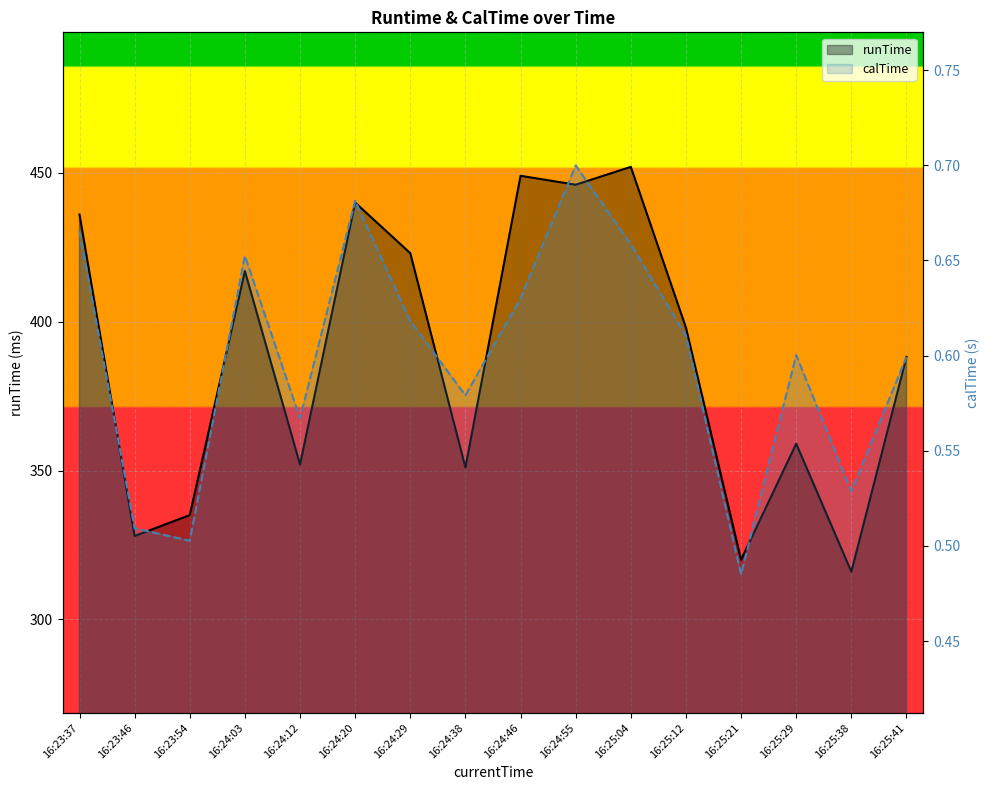

List the labels in order of runTime value, smallest first.

16:25:38, 16:25:21, 16:23:46, 16:23:54, 16:24:38, 16:24:12, 16:25:29, 16:25:41, 16:25:12, 16:24:03, 16:24:29, 16:23:37, 16:24:20, 16:24:55, 16:24:46, 16:25:04